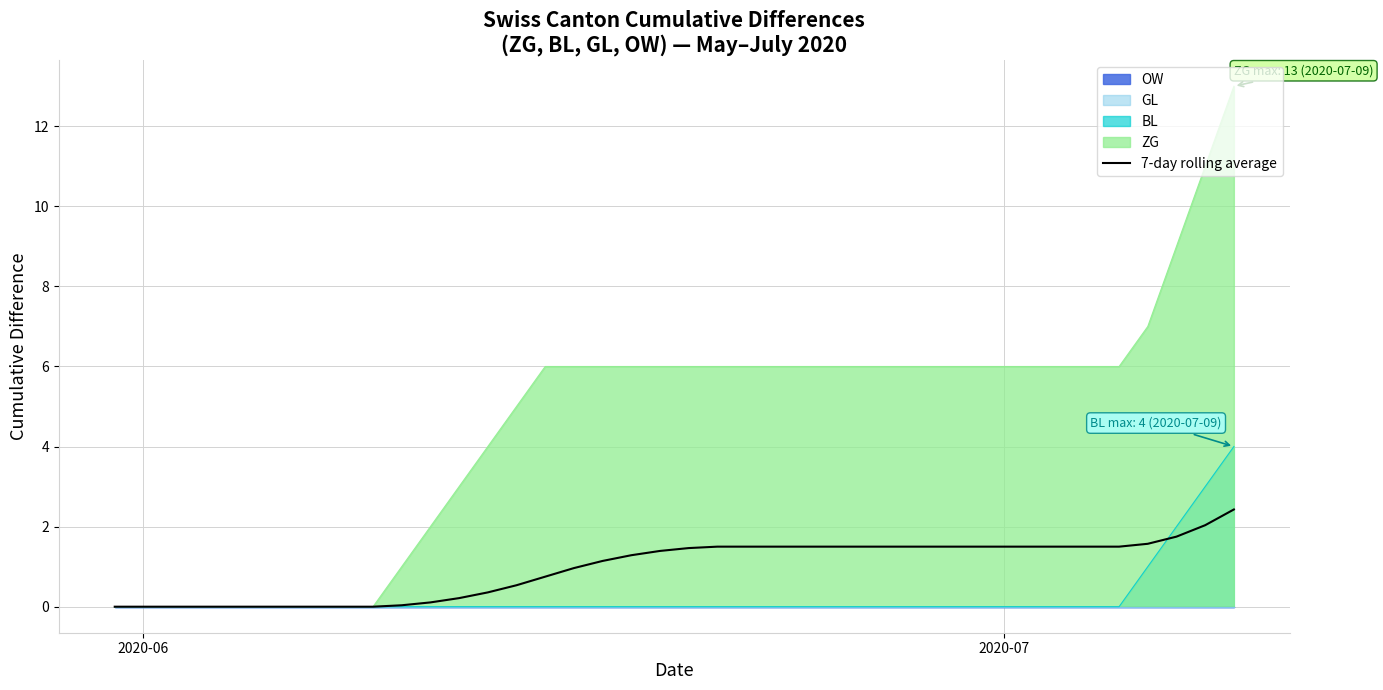

How many lines are shown in the chart?

1